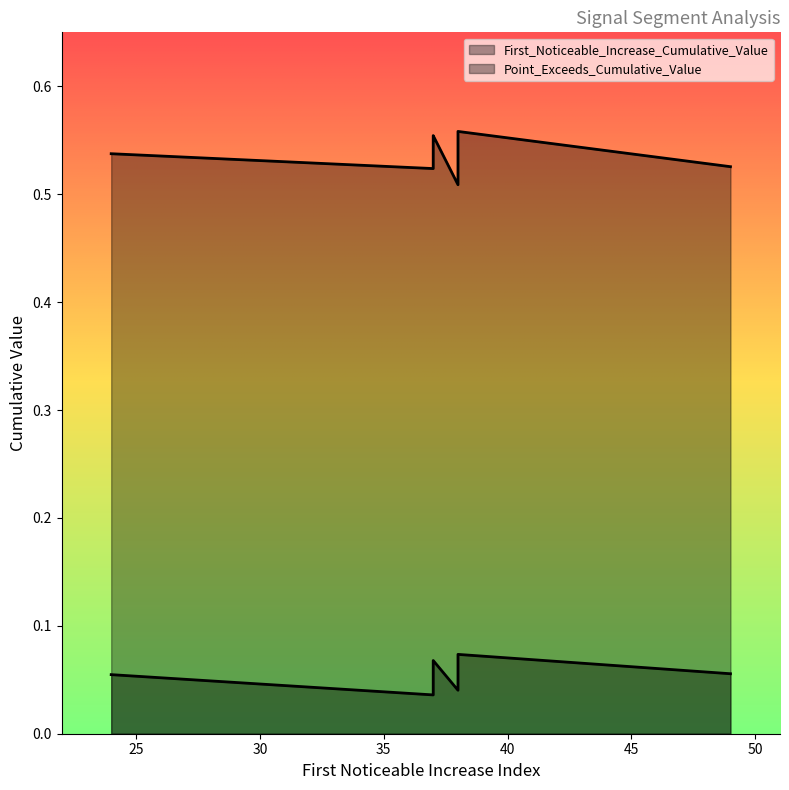

How many series are shown in this chart?

2